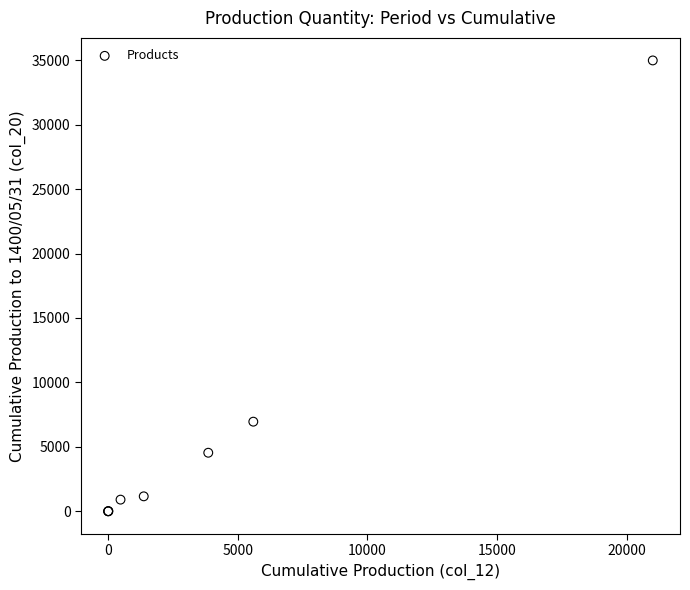

What Y value in the scatter plot is closest to 17493?

6954